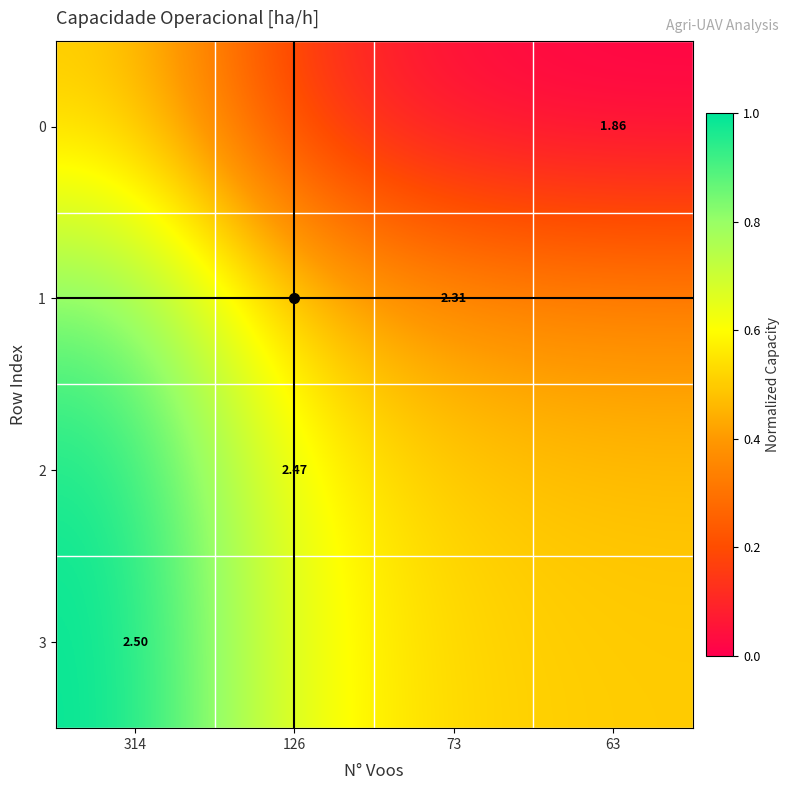

Is it true that 2 equals 0.5 at 63?

True